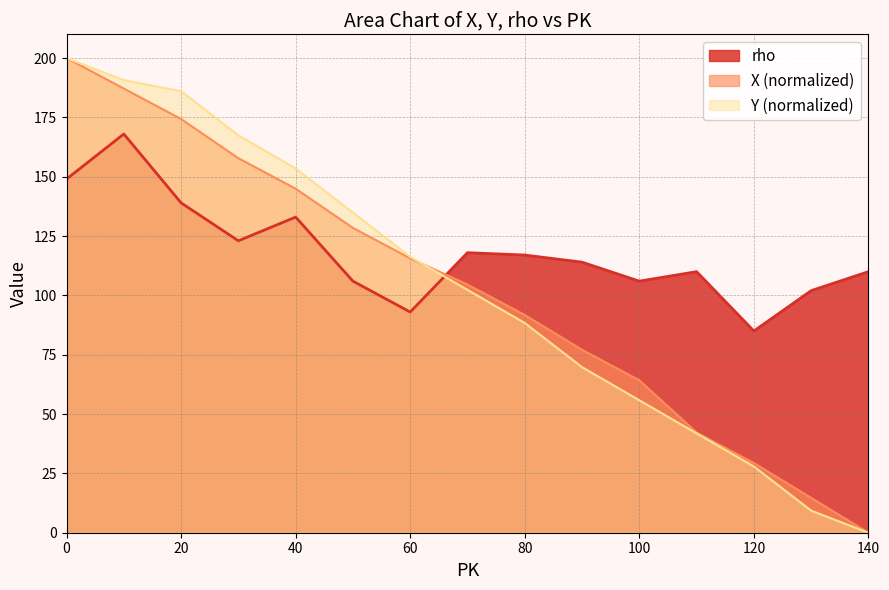

Reading right to left, extract all data points from this chart.

X: 140=0.0	130=14.7	120=29.4	110=42.2	100=64.2	90=77.1	80=91.7	70=104.6	60=115.6	50=128.4	40=145.0	30=157.8	20=174.3	10=187.2	0=200.0
Y: 140=0.0	130=9.3	120=27.9	110=41.9	100=55.8	90=69.8	80=88.4	70=102.3	60=116.3	50=134.9	40=153.5	30=167.4	20=186.0	10=190.7	0=200.0
rho: 140=110.0	130=102.0	120=85.0	110=110.0	100=106.0	90=114.0	80=117.0	70=118.0	60=93.0	50=106.0	40=133.0	30=123.0	20=139.0	10=168.0	0=149.0